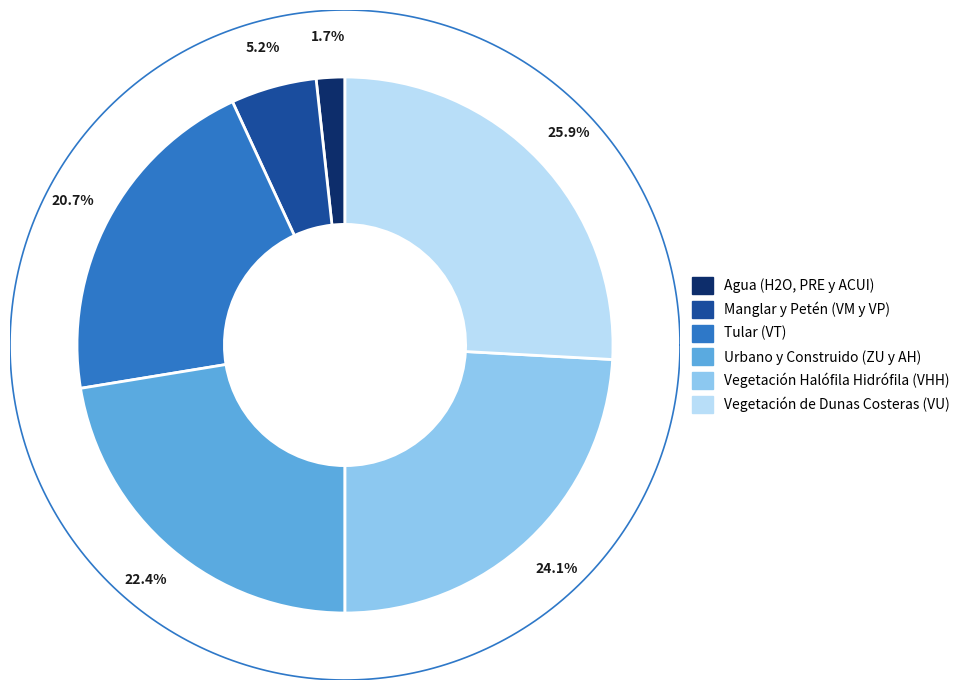

Does Vegetación Halófila Hidrófila (VHH) represent more than half of the total?

No